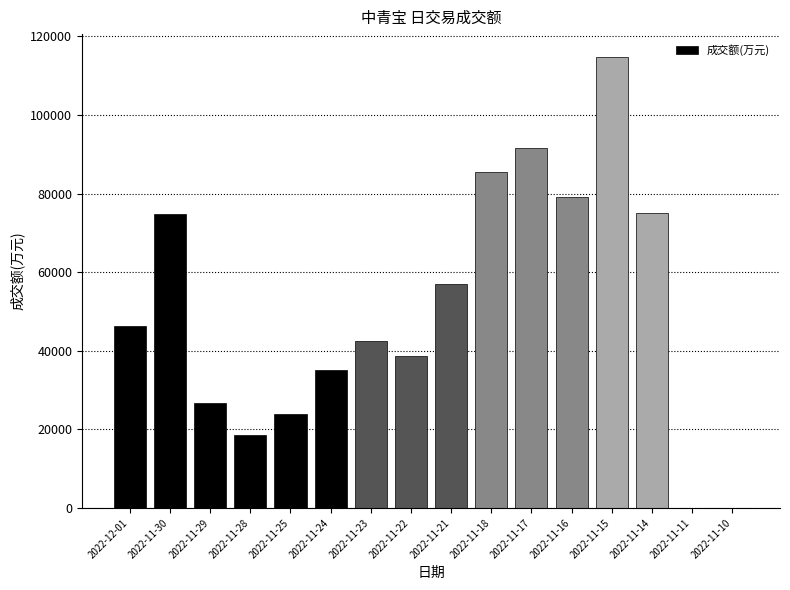

What is the greatest value displayed?

114831